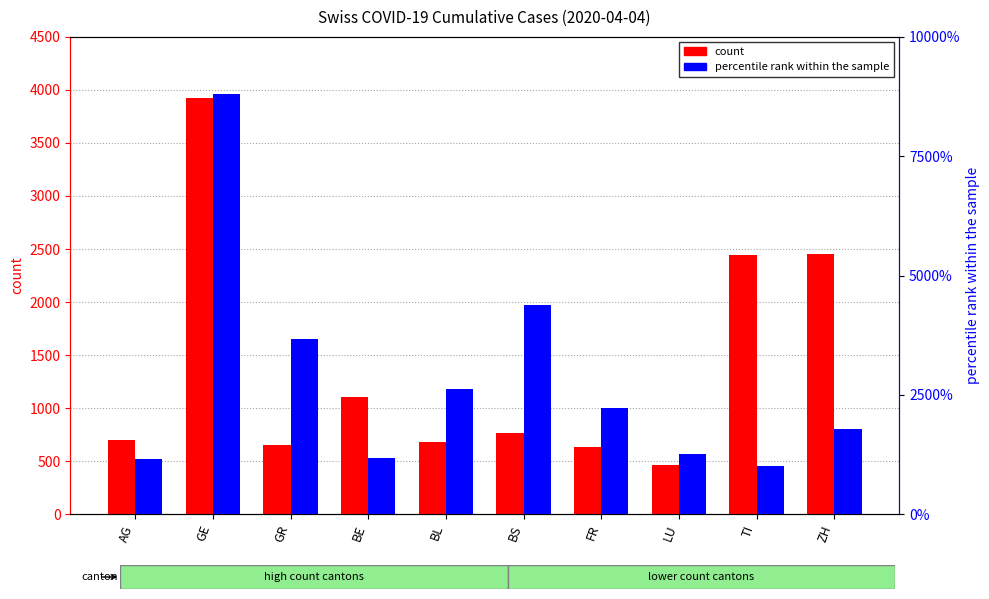

At which label is percentile rank within the sample closest to 0?

TI